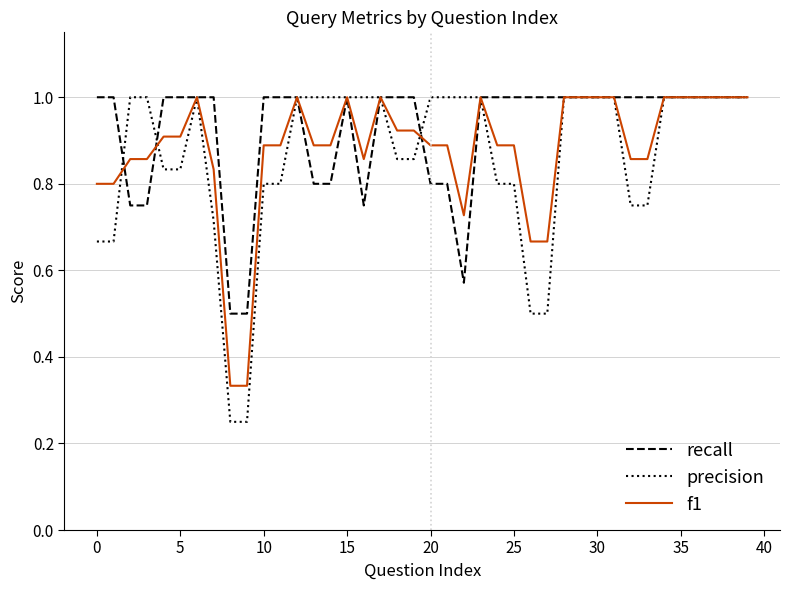

What is the maximum value for precision?

1.0